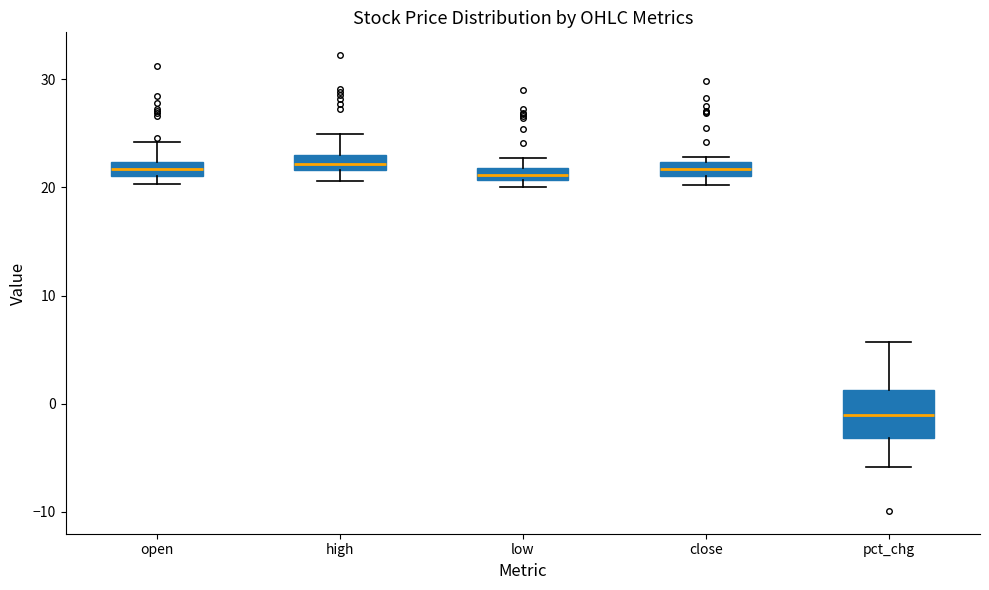

Which box is the tallest, from its lower edge to its upper edge?

pct_chg